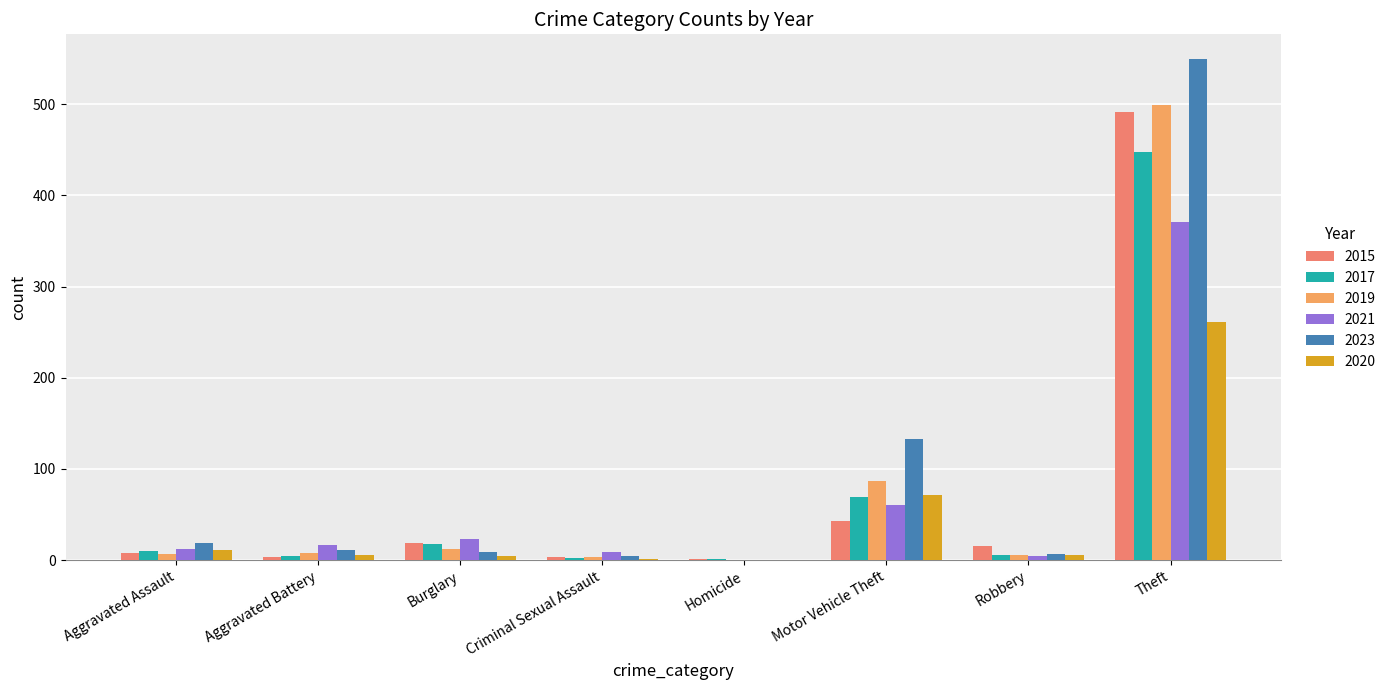

Which series has the widest spread of values?

2023